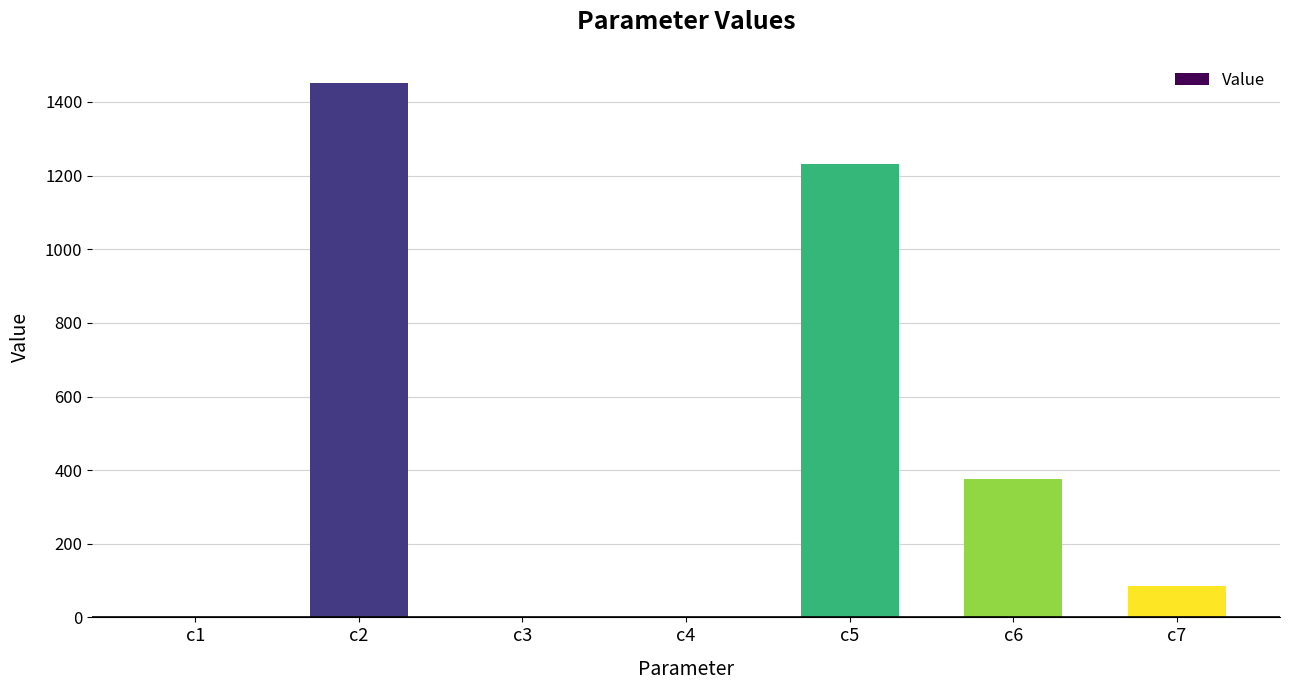

What is the sum of all values?

3142.6